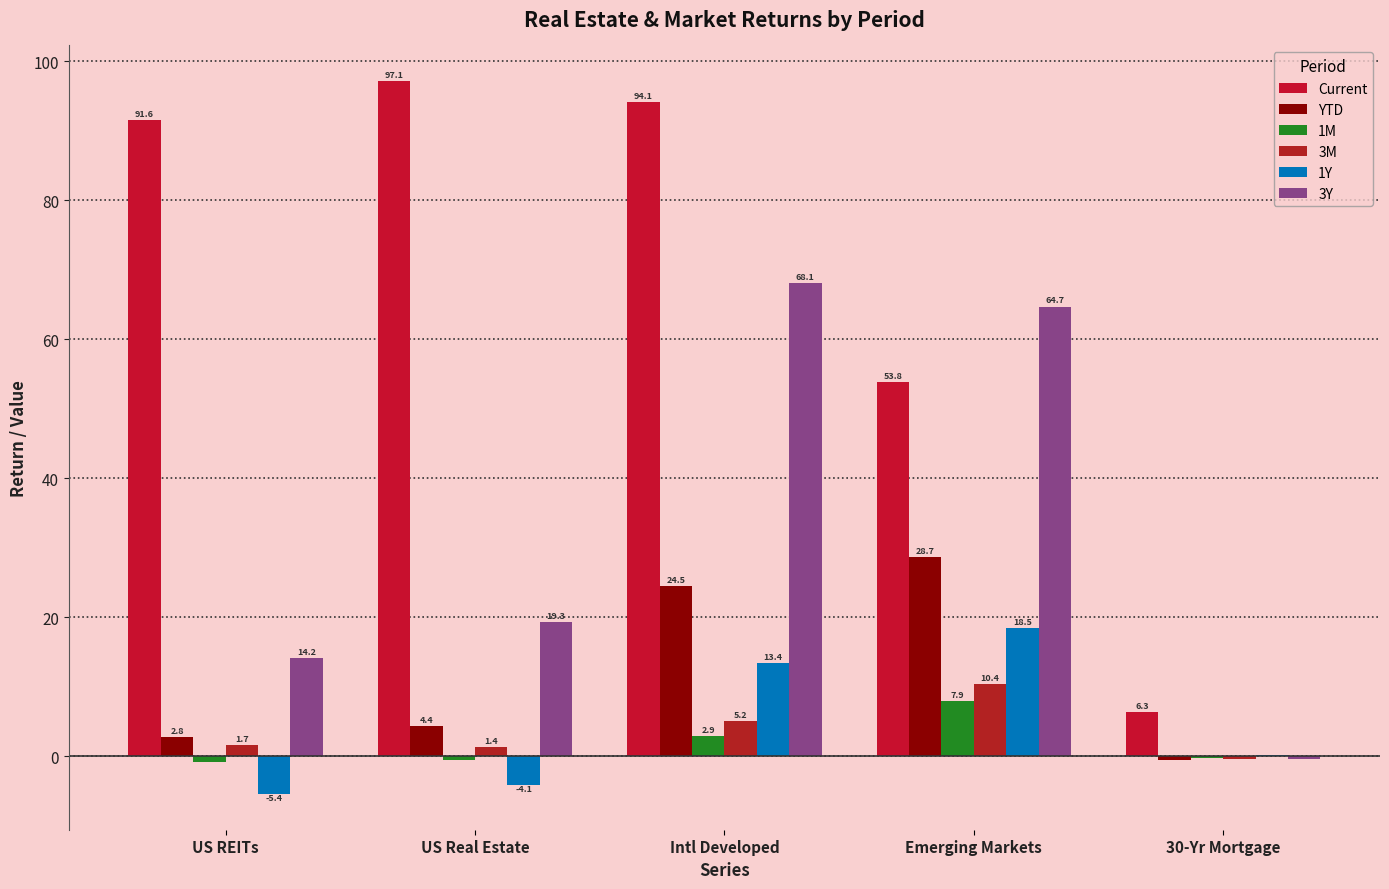

Are the bars horizontal?

No